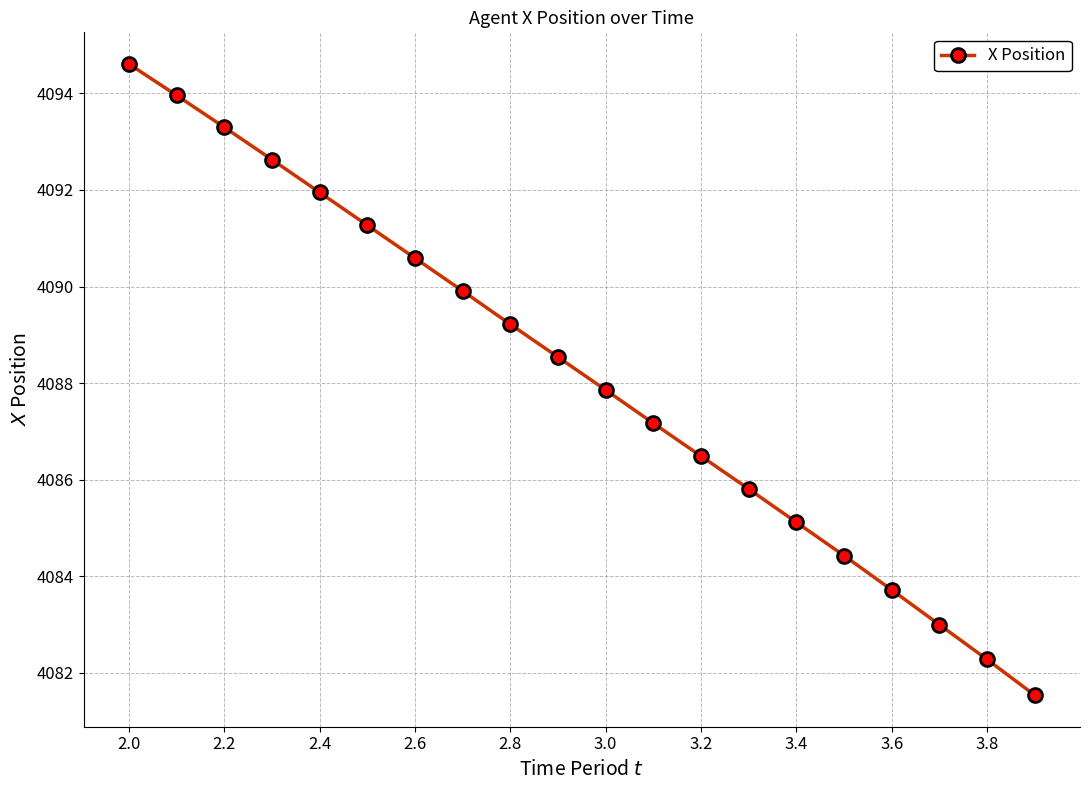

What is the average value?

4088.2